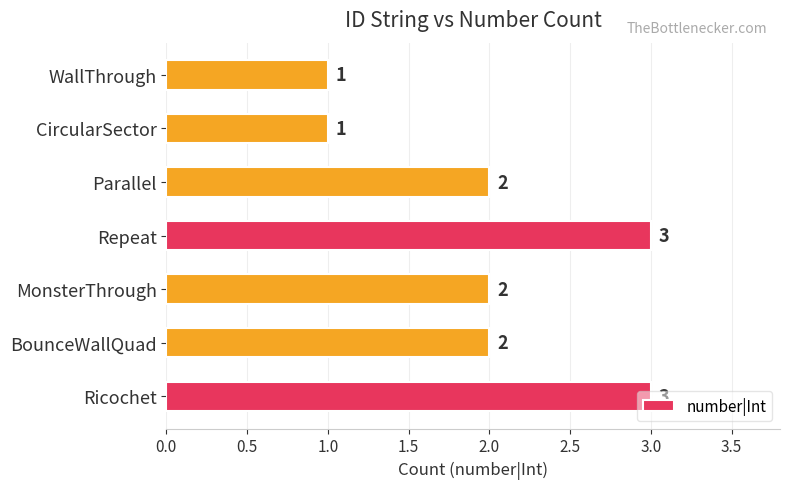

What is the sum of the values at Parallel and BounceWallQuad?

4